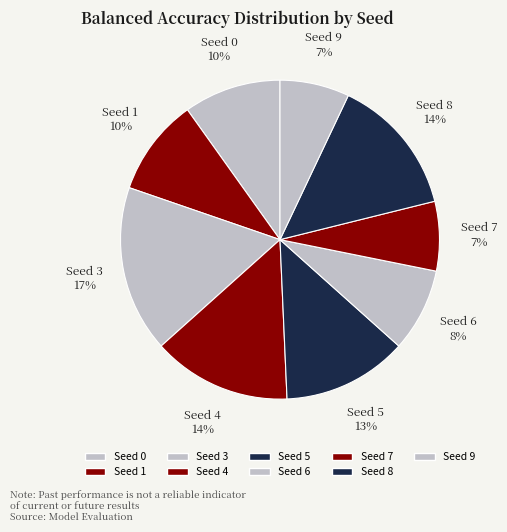

The Seed 6 slice represents 8% of the pie. True or false?

True